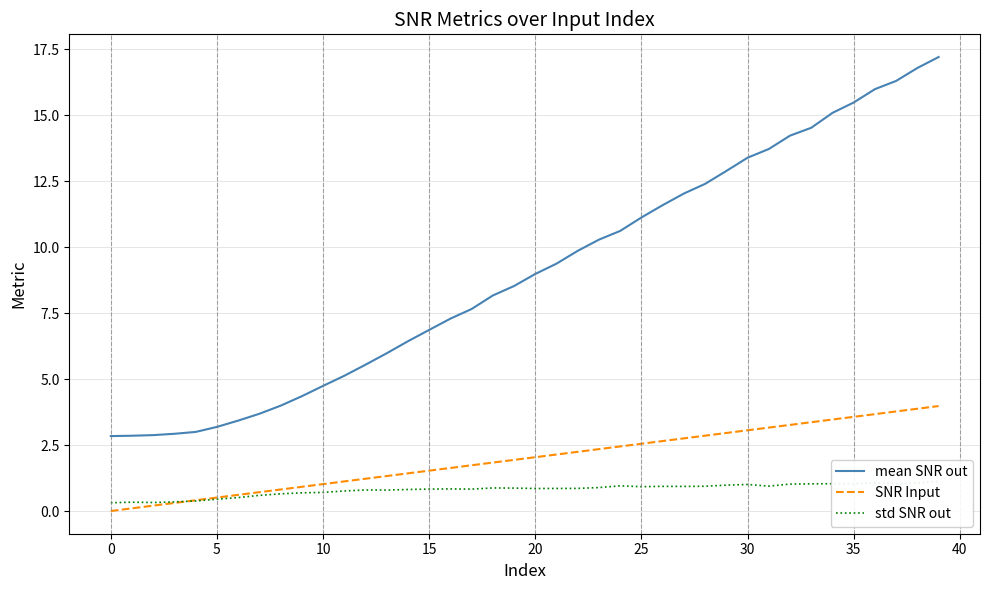

How many data points in SNR Input are less than 2?

20